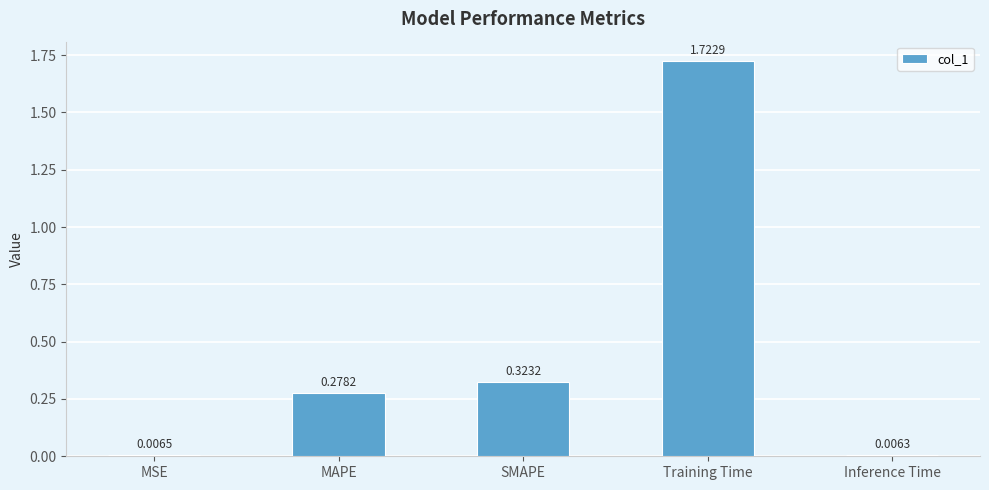

At which category does the chart reach its peak across all series?

Training Time